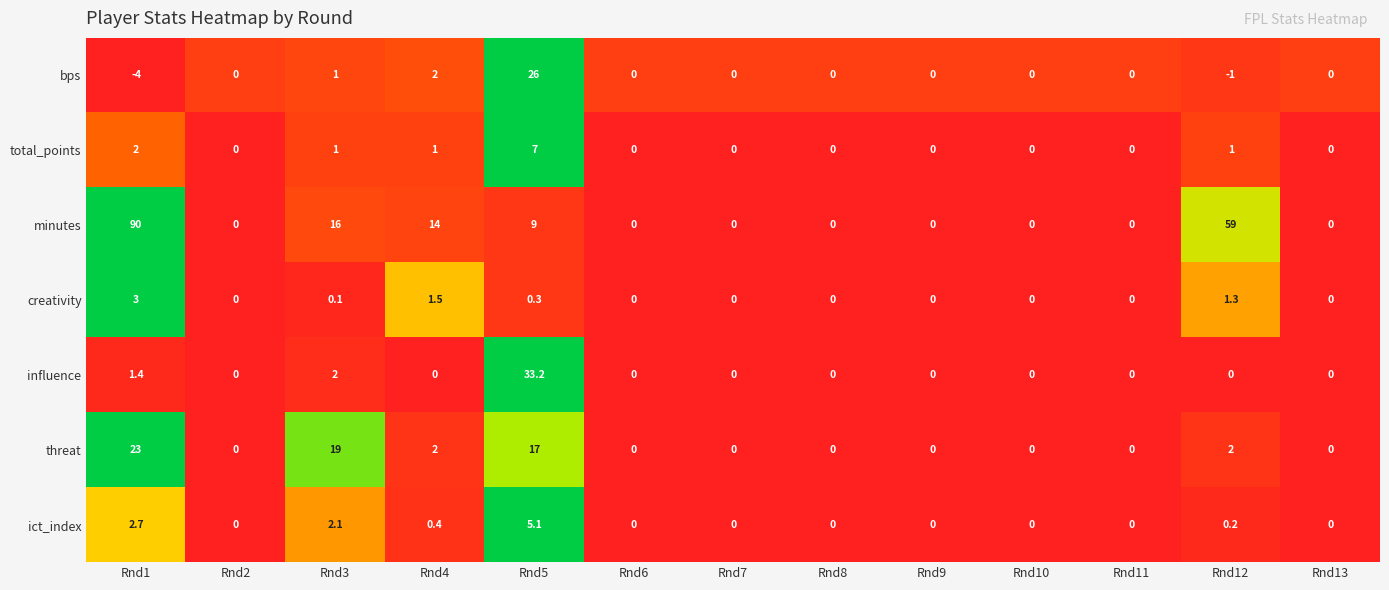

Which category has the highest value across all series?

Rnd1